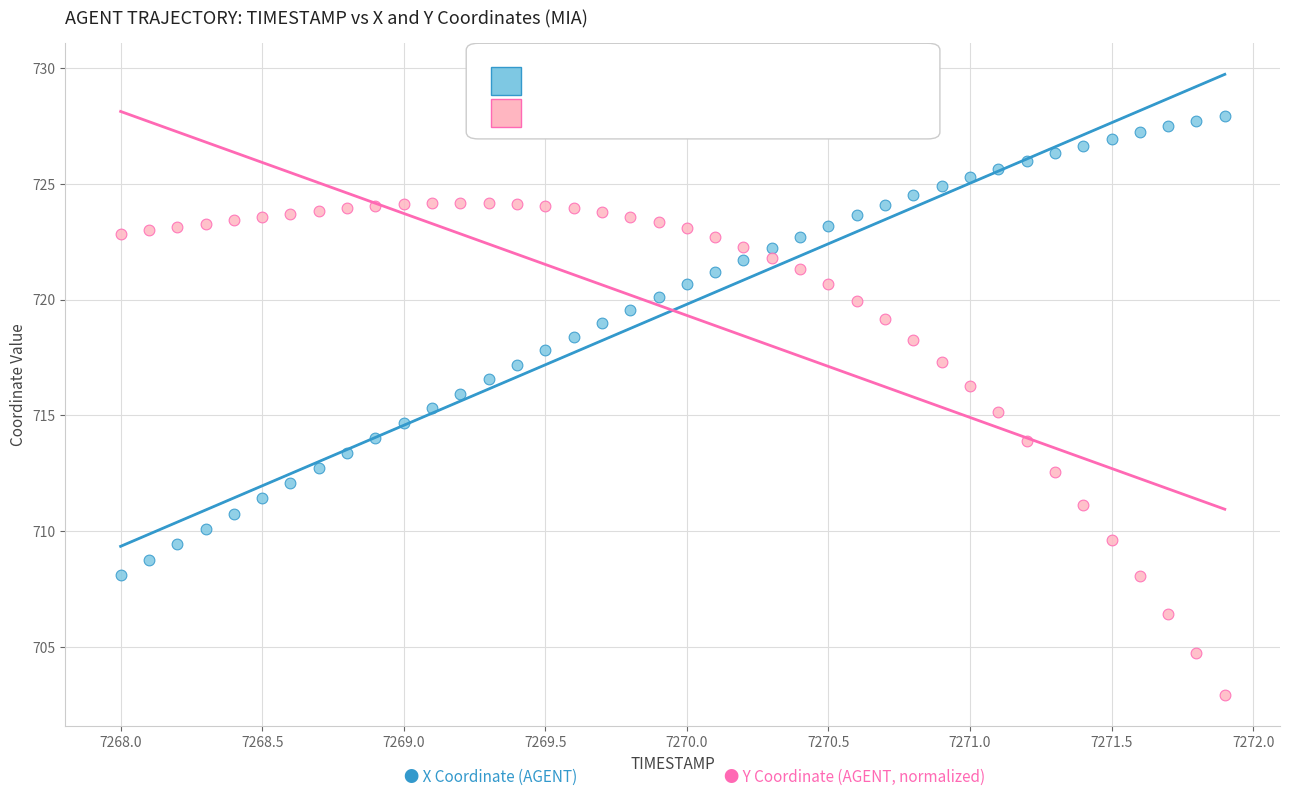

Across all data points, what is the range of X values (max minus min)?

3.9